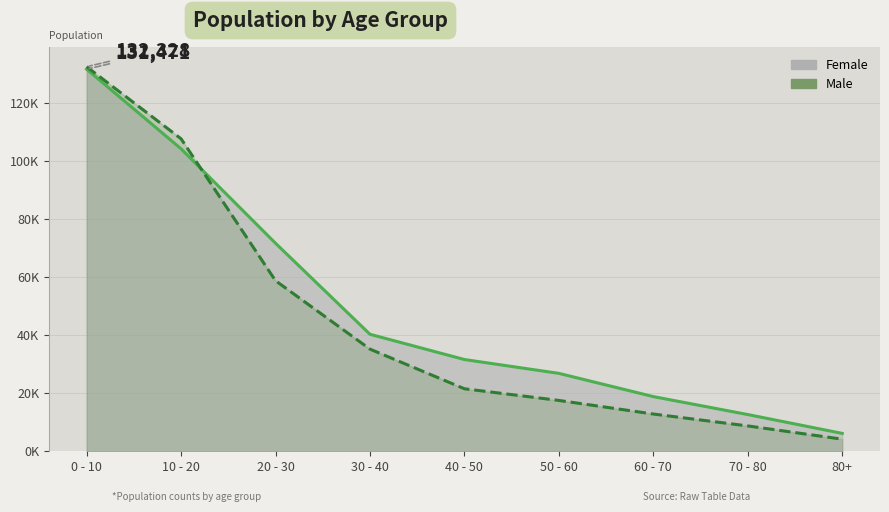

The value of Female at 80+ is 8118. True or false?

False